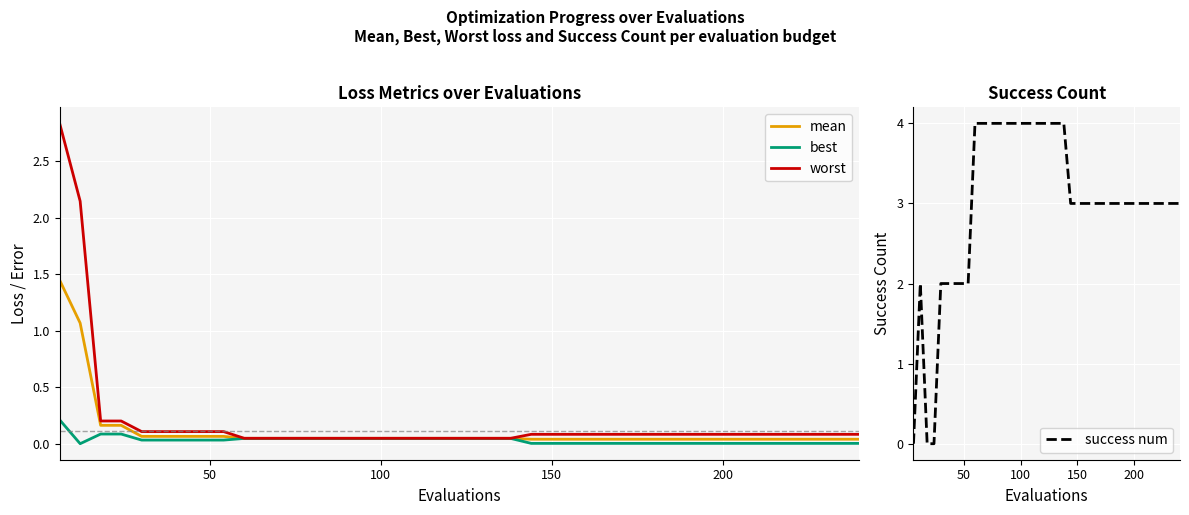

What is the value of the worst point at the 35th from the left?

0.1